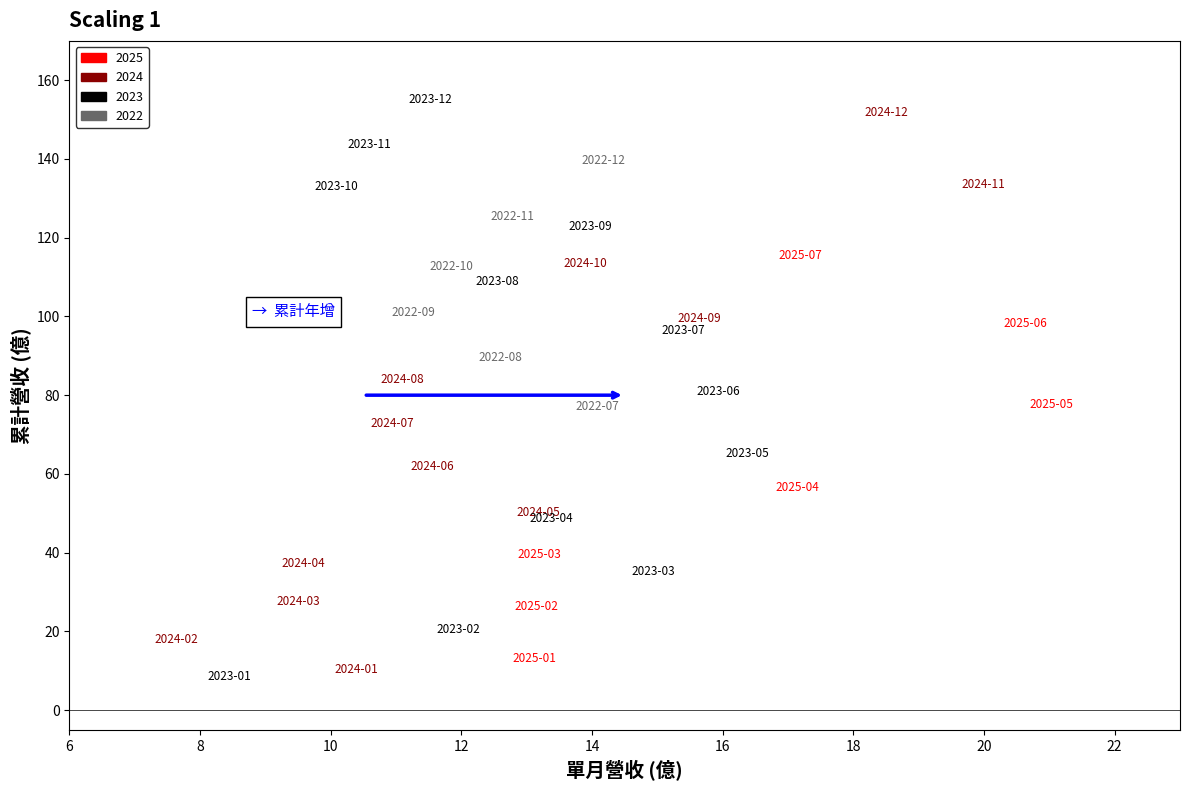

What is the range of X values (max minus min)?

13.4